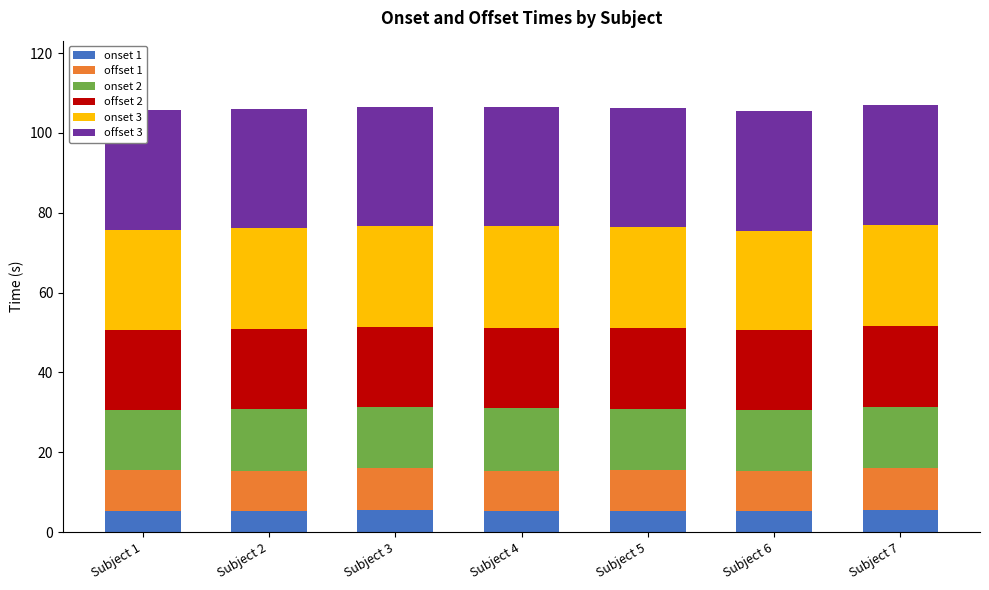

How many onset 1 values are between 5 and 6?

7